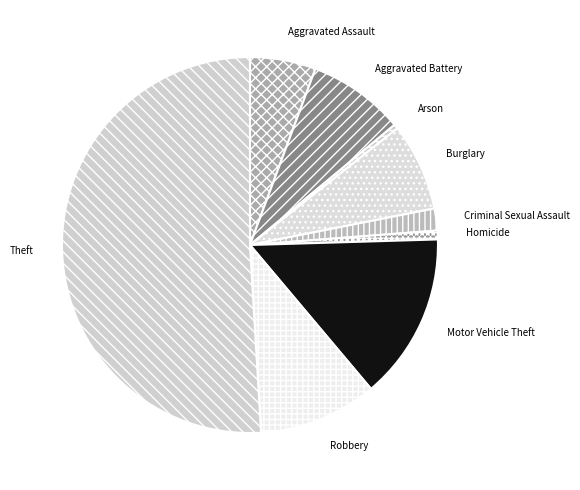

How many slices are in this pie chart?

9